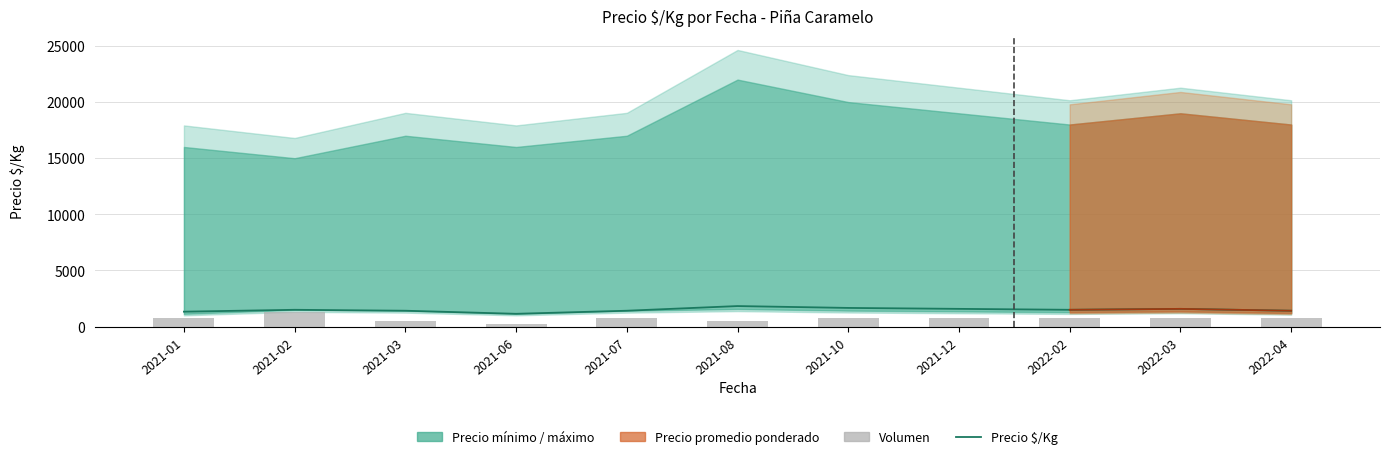

Does the chart contain any negative values?

No